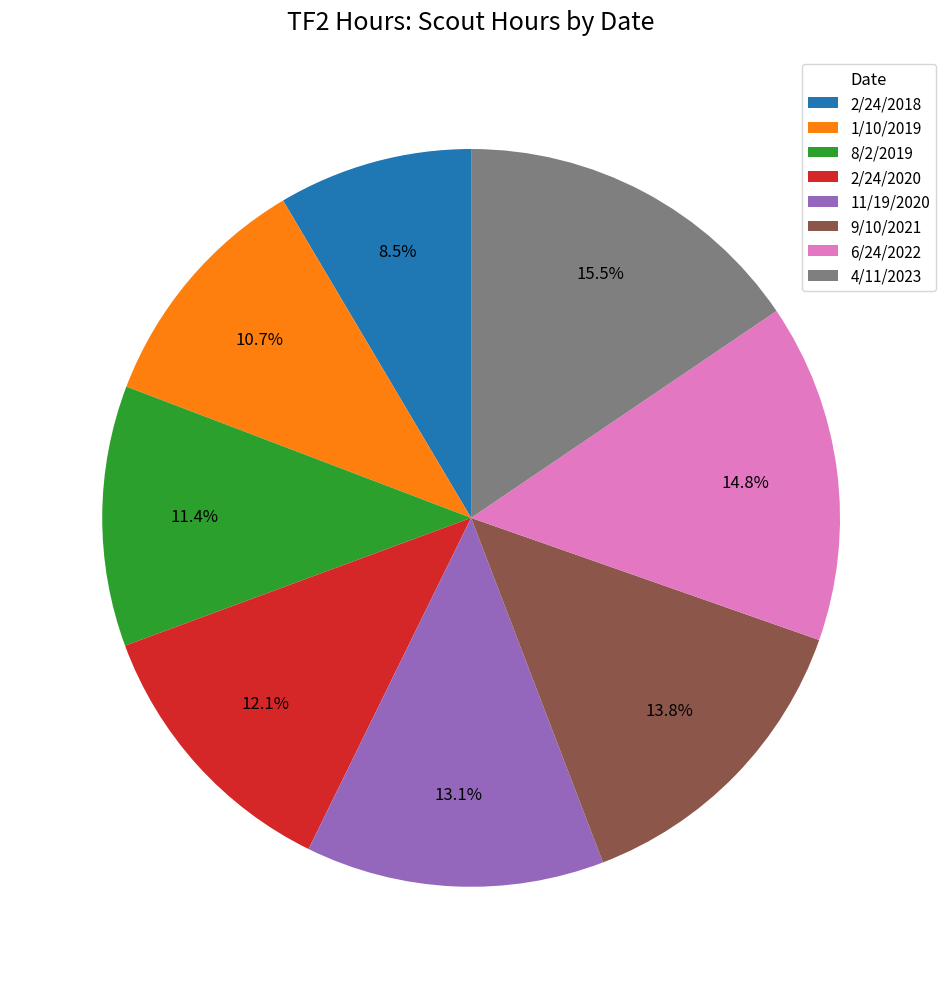

Is the sum of 6/24/2022 and 4/11/2023 greater than half?

No